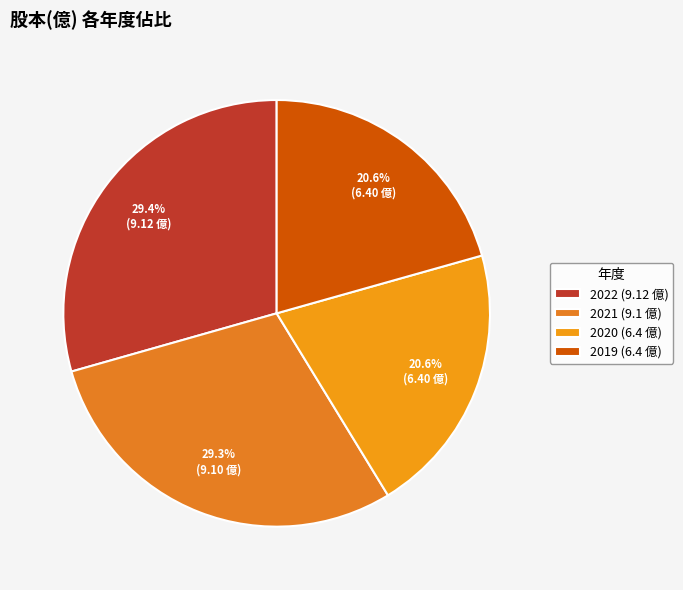

To the nearest percent, what percentage of the pie is 2022?

29%